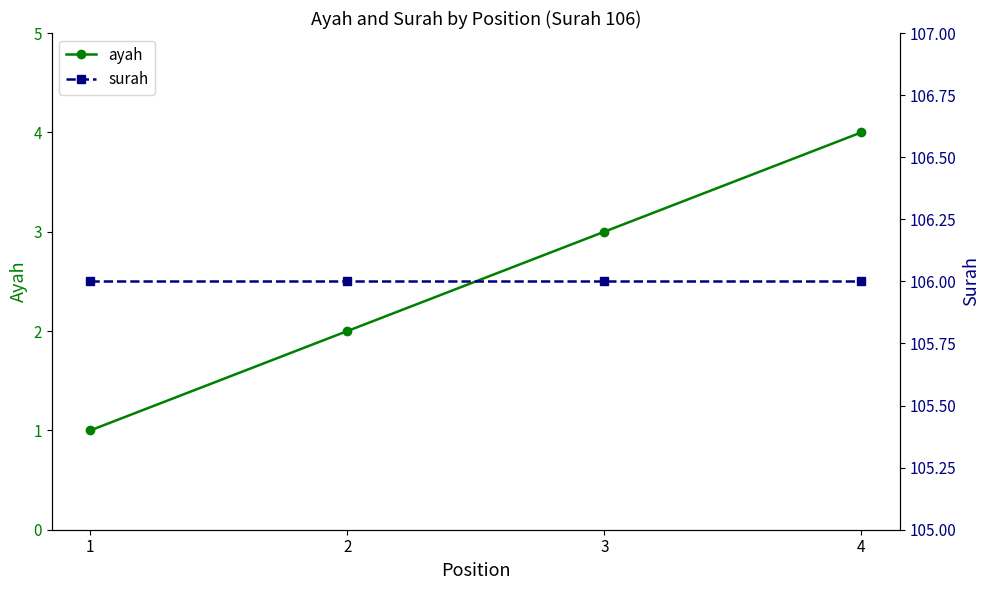

List the series in order of their peak value, highest first.

surah, ayah